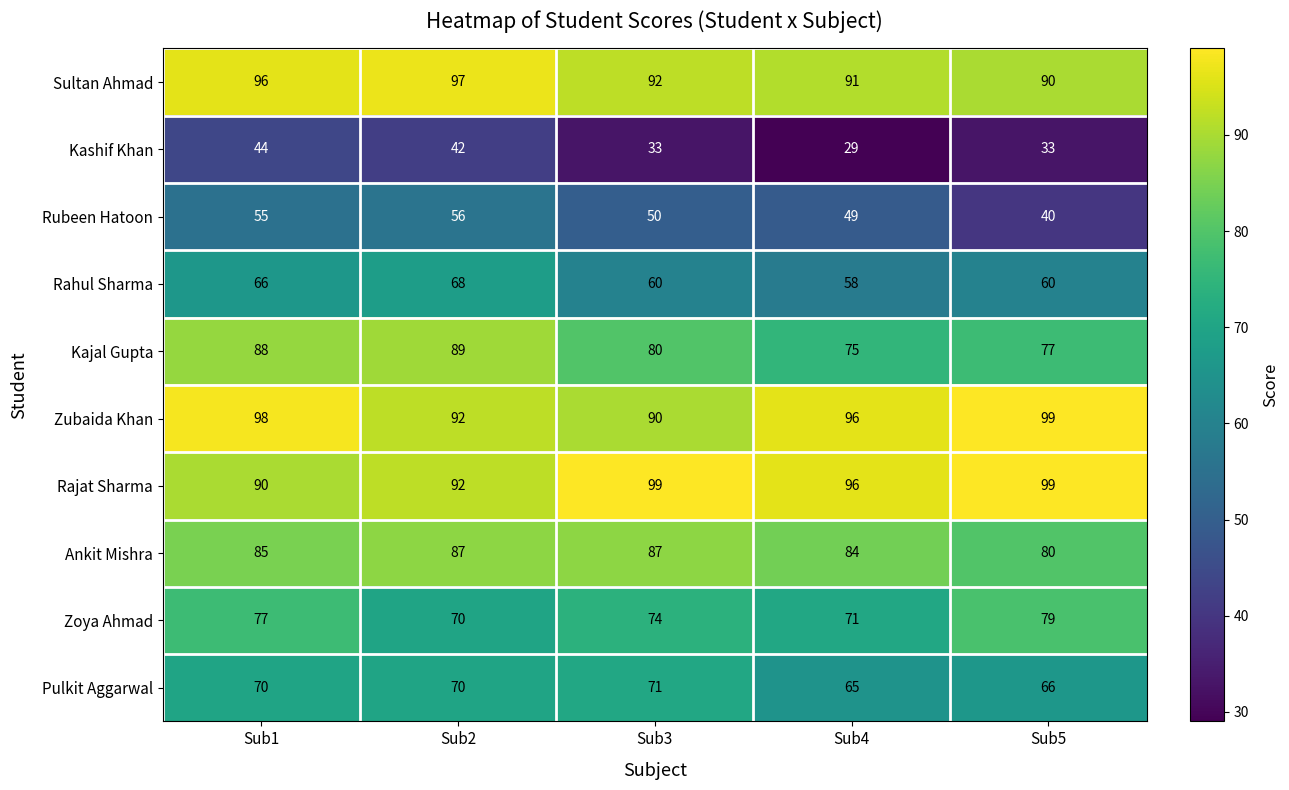

What is the maximum value shown in the chart?

99